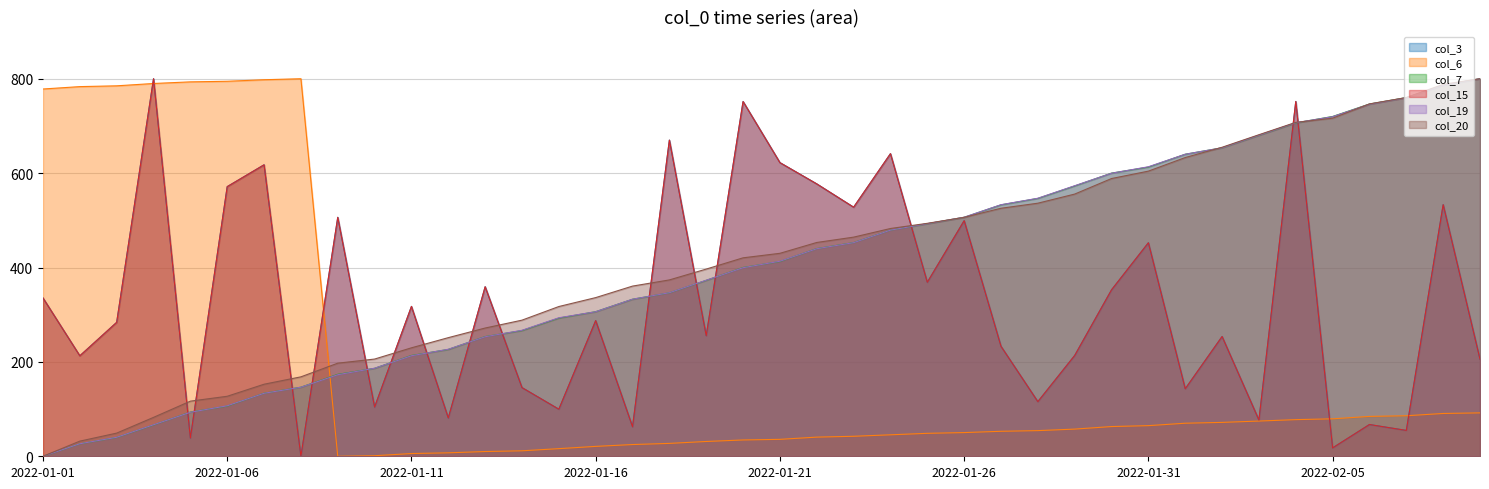

Reading left to right, what are all the values shown in this chart?

col_3: 335.4	212.9	283.8	800.0	38.7	571.4	617.6	0.0	506.3	104.4	317.5	81.2	359.2	145.5	99.7	287.4	62.5	670.0	255.5	751.7	622.2	577.2	527.8	641.2	368.7	499.3	233.0	115.7	213.6	352.7	452.4	143.0	253.8	76.8	751.8	17.8	67.3	54.8	533.2	205.6
col_6: 778.2	783.3	785.0	789.9	793.4	794.6	797.9	800.0	0.0	1.2	5.8	7.3	10.1	11.6	16.2	21.0	24.9	27.3	31.4	34.6	35.9	40.6	42.4	45.5	48.6	50.2	52.9	54.4	57.6	63.0	64.9	70.0	71.8	74.6	77.6	79.4	84.5	85.9	90.7	92.0
col_7: 0.0	26.4	40.0	66.4	93.6	106.4	133.6	146.4	173.6	186.4	213.6	226.4	253.6	266.4	292.8	306.4	332.8	346.4	372.8	400.0	412.8	440.0	452.8	479.1	492.8	506.4	532.8	546.4	572.8	600.0	612.8	640.0	653.6	680.0	706.4	720.0	746.4	760.0	786.4	800.0
col_15: 335.4	212.9	283.8	800.0	38.7	571.4	617.6	0.0	506.3	104.4	317.5	81.2	359.2	145.5	99.7	287.4	62.5	670.0	255.5	751.7	622.2	577.2	527.8	641.2	368.7	499.3	233.0	115.7	213.6	352.7	452.4	143.0	253.8	76.8	751.8	17.8	67.3	54.8	533.2	205.6
col_19: 0.0	26.5	40.2	66.7	93.3	107.0	133.5	146.3	172.8	186.5	213.0	226.7	253.3	267.0	293.5	306.3	332.8	346.5	373.0	399.6	413.3	439.8	452.6	479.1	492.8	506.5	533.0	546.7	573.3	599.8	613.5	640.0	653.7	680.2	706.7	719.6	746.1	759.8	786.3	800.0
col_20: 0.0	32.1	49.1	82.5	116.8	127.1	152.7	168.3	197.3	206.0	229.8	251.4	271.7	288.4	317.3	336.2	360.6	373.7	396.7	420.5	430.1	453.0	464.3	482.6	493.6	506.3	525.5	536.3	555.6	588.5	604.2	633.0	654.8	681.4	707.5	716.3	746.7	760.1	788.1	800.0